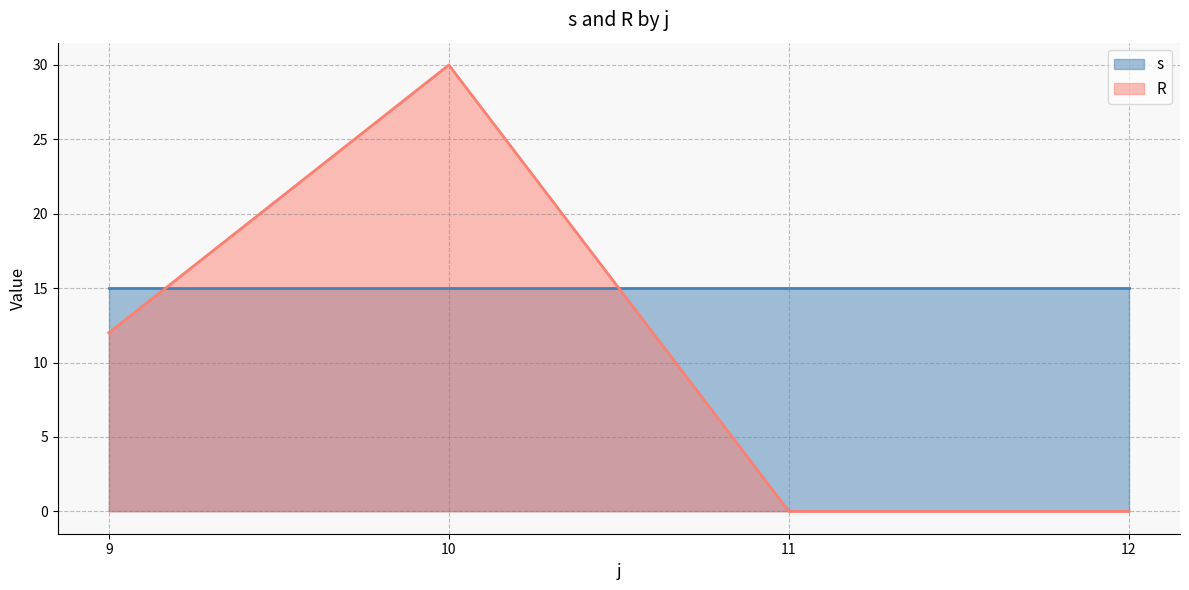

True or false: s has a value of 6 at 9.

False